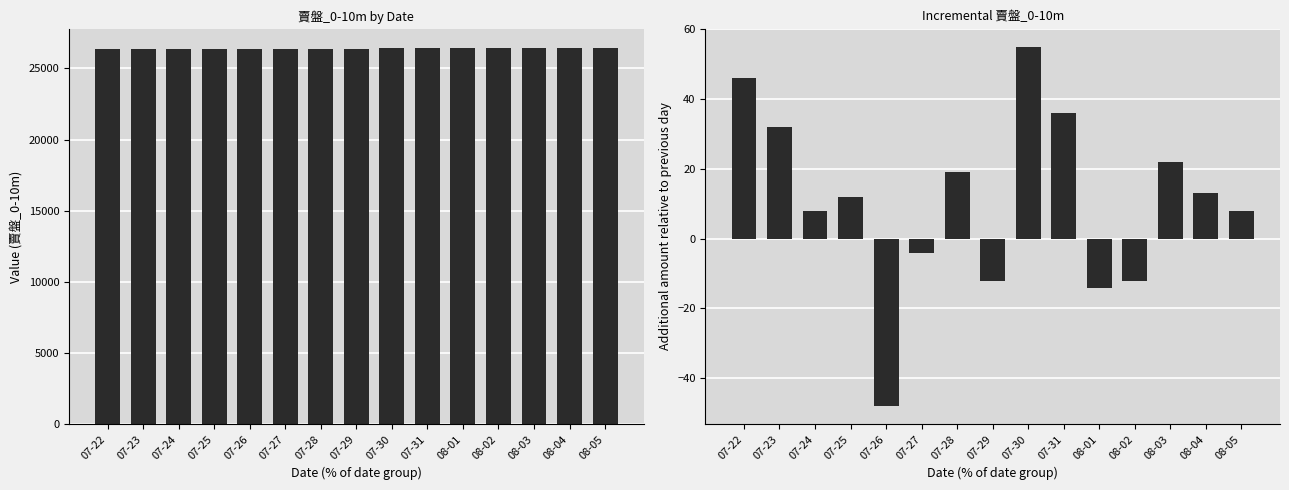

What is the total value across all series at 07-31?

26480